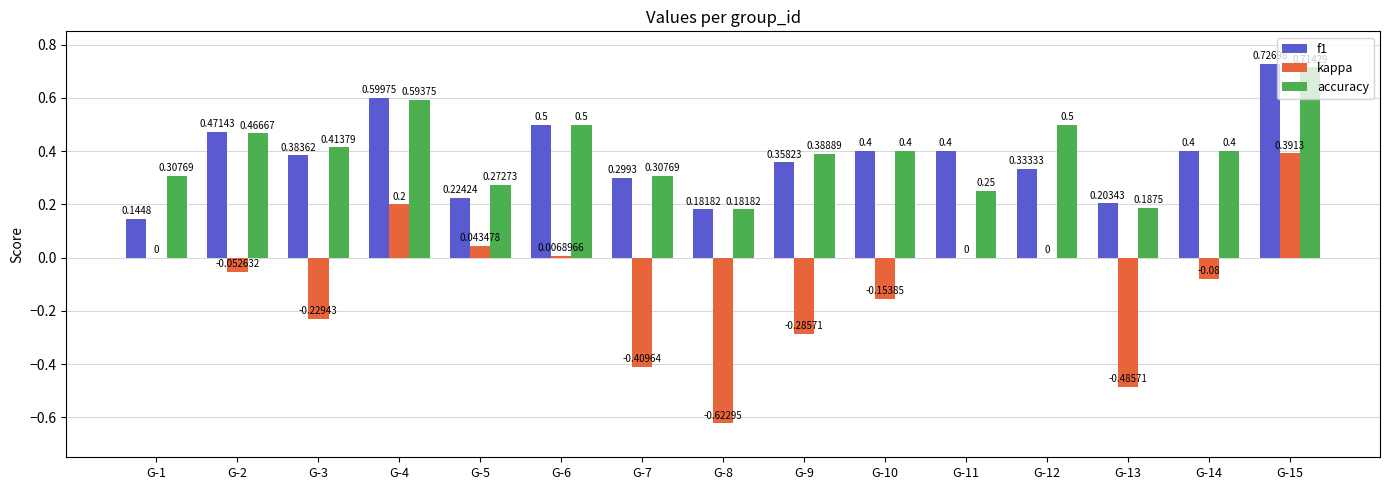

Are the bars horizontal?

No